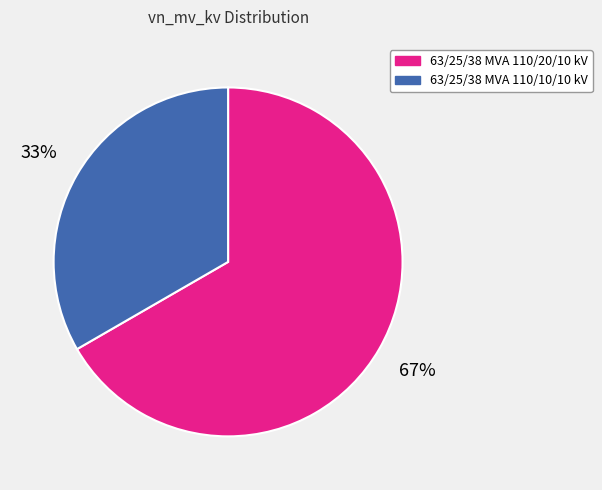

Is there a majority slice in this chart?

Yes